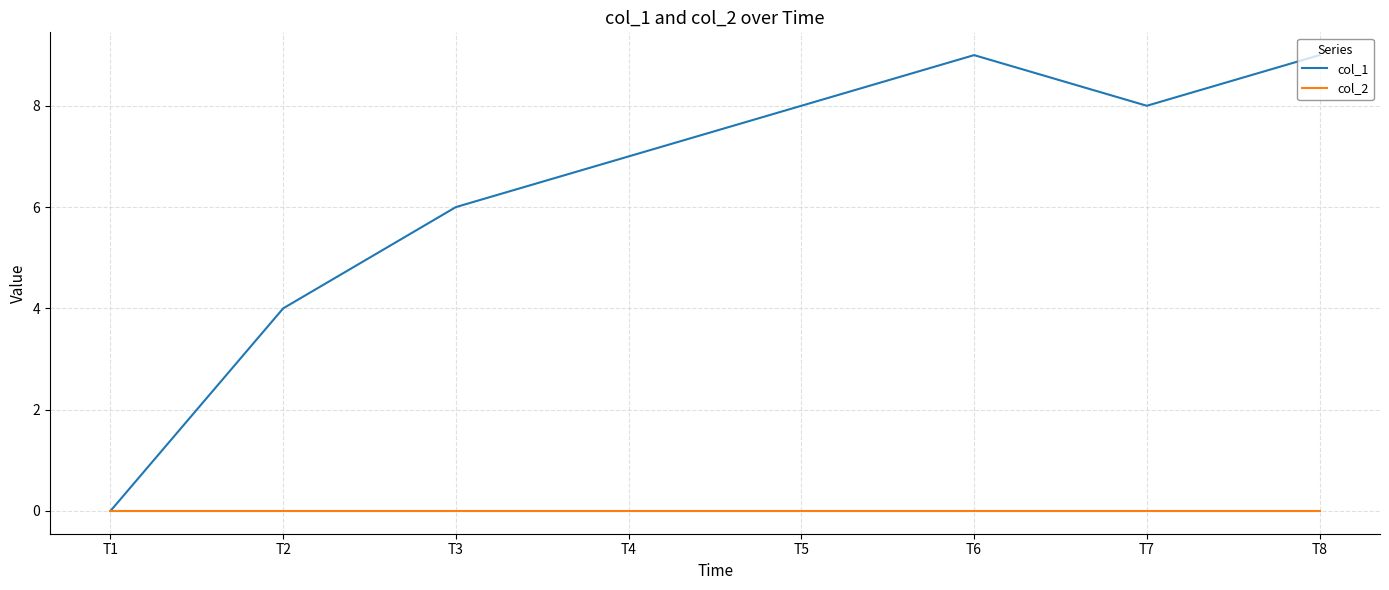

How many lines are shown in the chart?

2